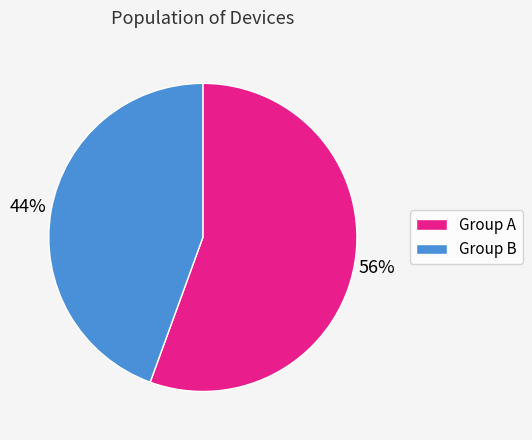

Is there a majority slice in this chart?

Yes